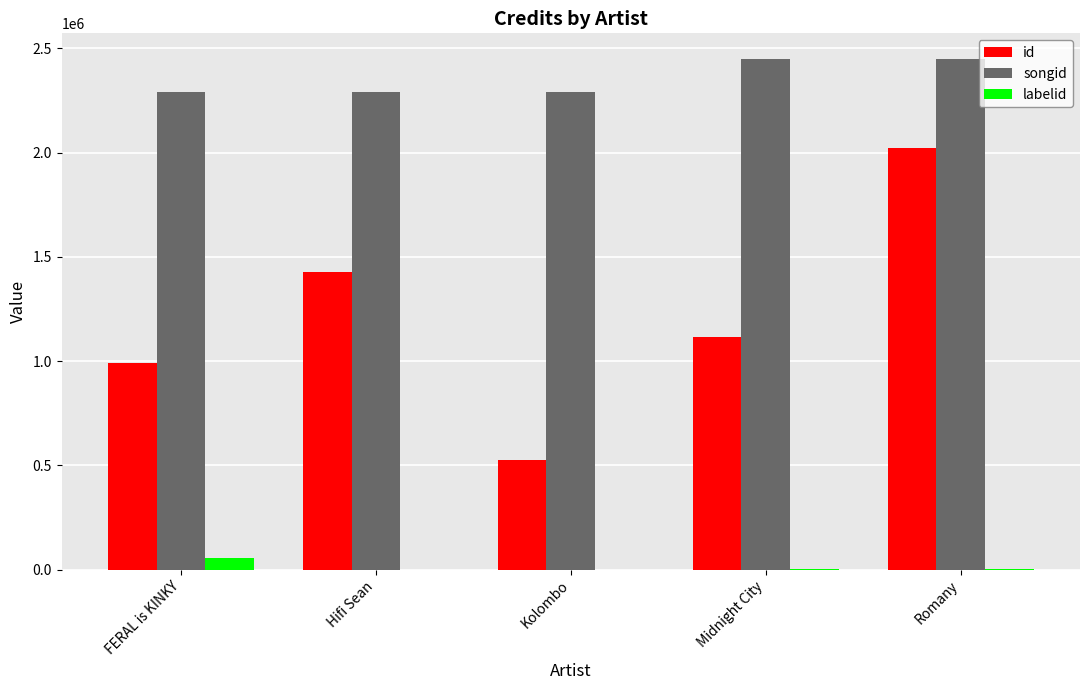

Read the labelid value at Romany, to the nearest 50.

3250